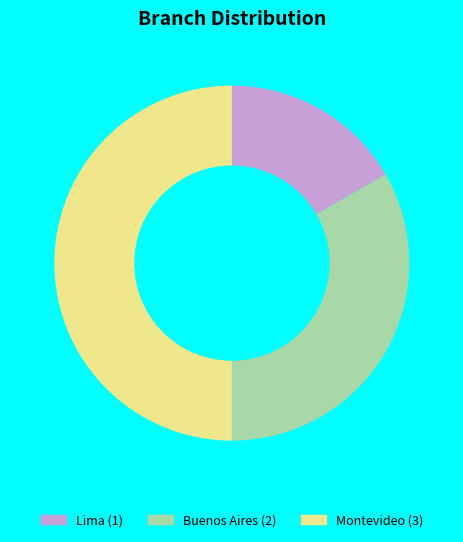

Is the sum of Montevideo and Lima greater than half?

Yes